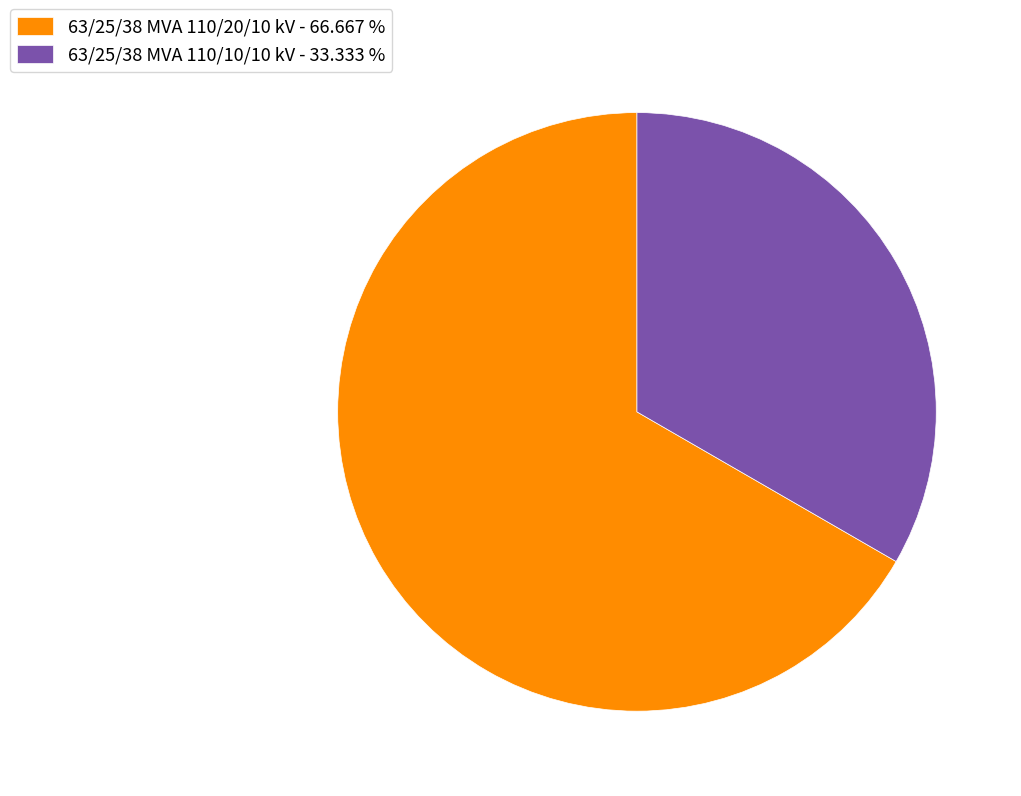

How many segments does this pie chart have?

2